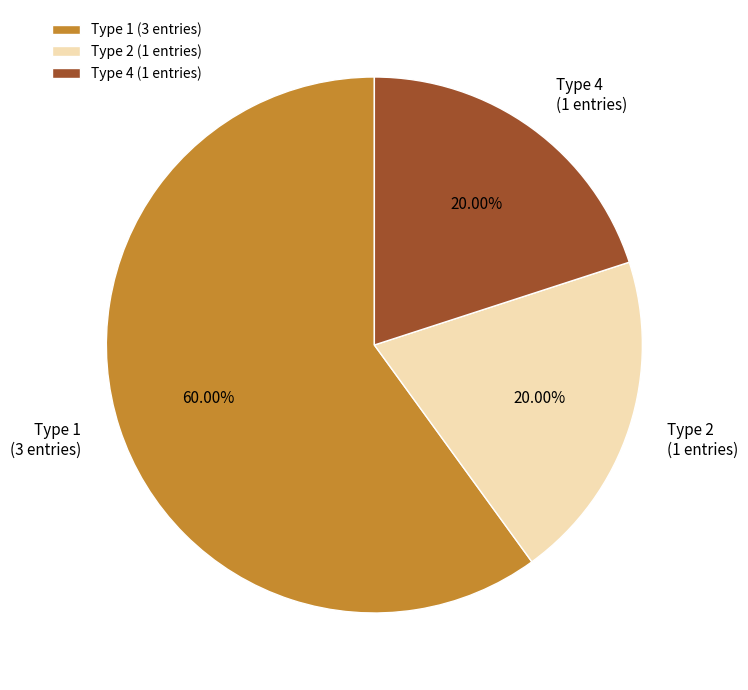

Which category accounts for the majority?

Type 1 (3 entries)